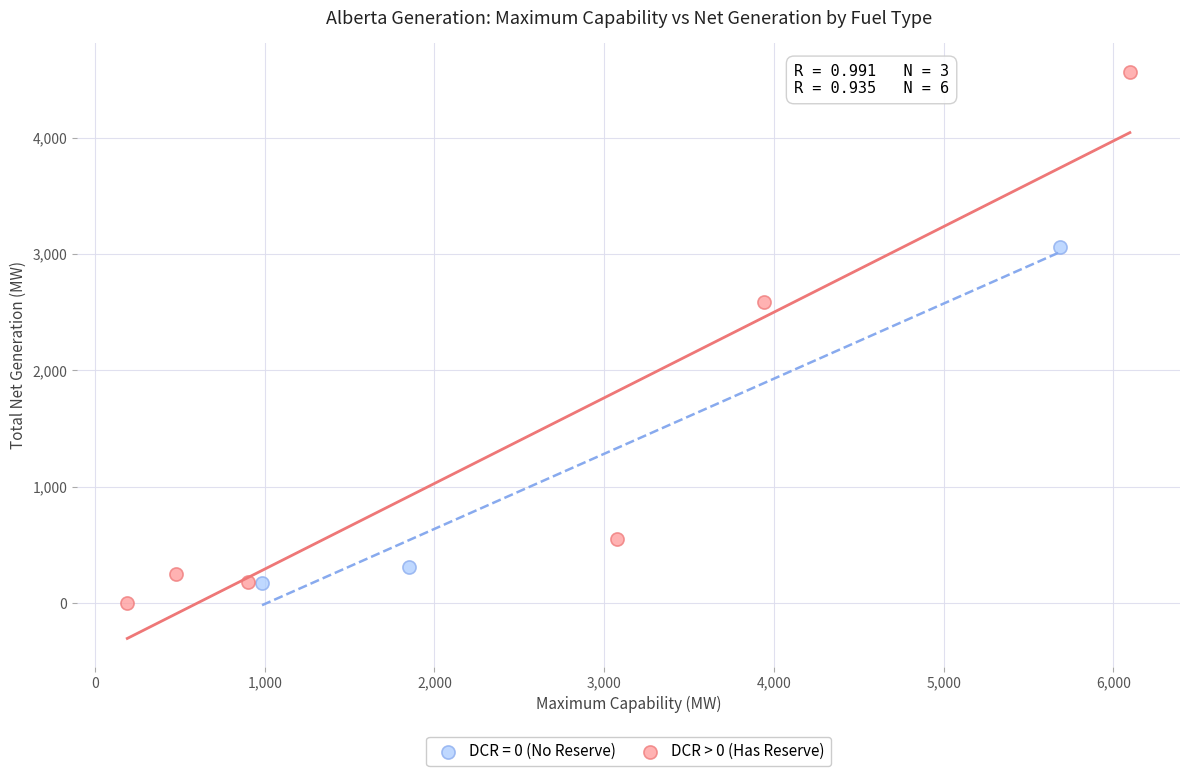

Which series has the widest spread of Y values?

DCR > 0 (Has Reserve)